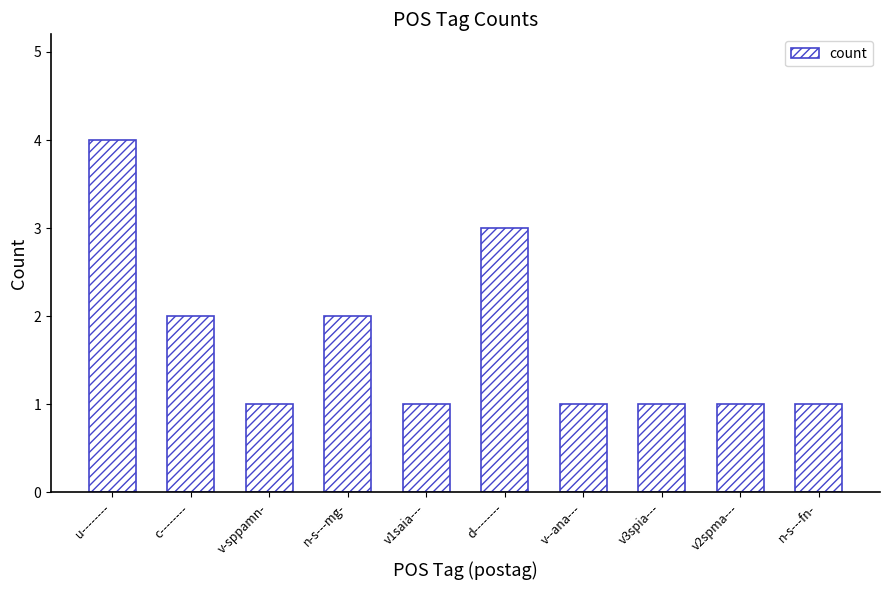

Reading left to right, what are all the values shown in this chart?

4	2	1	2	1	3	1	1	1	1